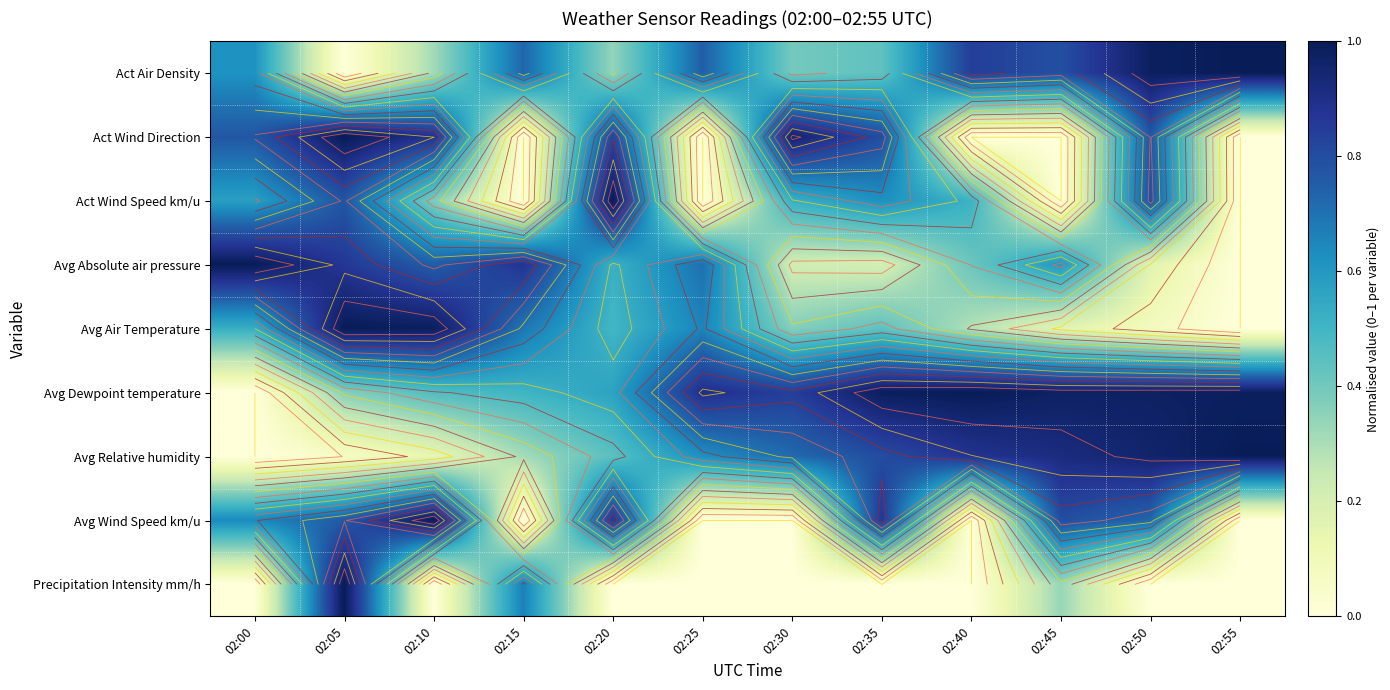

What value does the Act Air Density series have at 02:35?

0.4